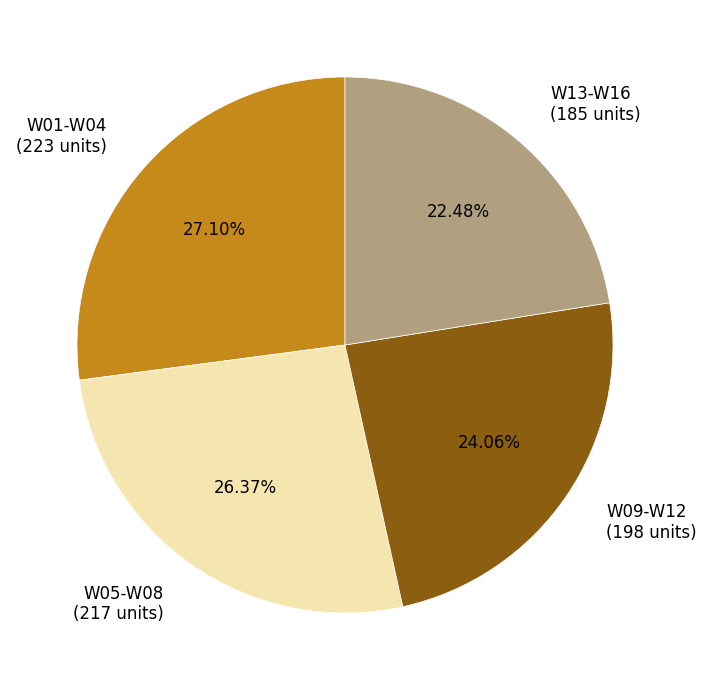

Which slice is the smallest?

W13-W16 (185 units)